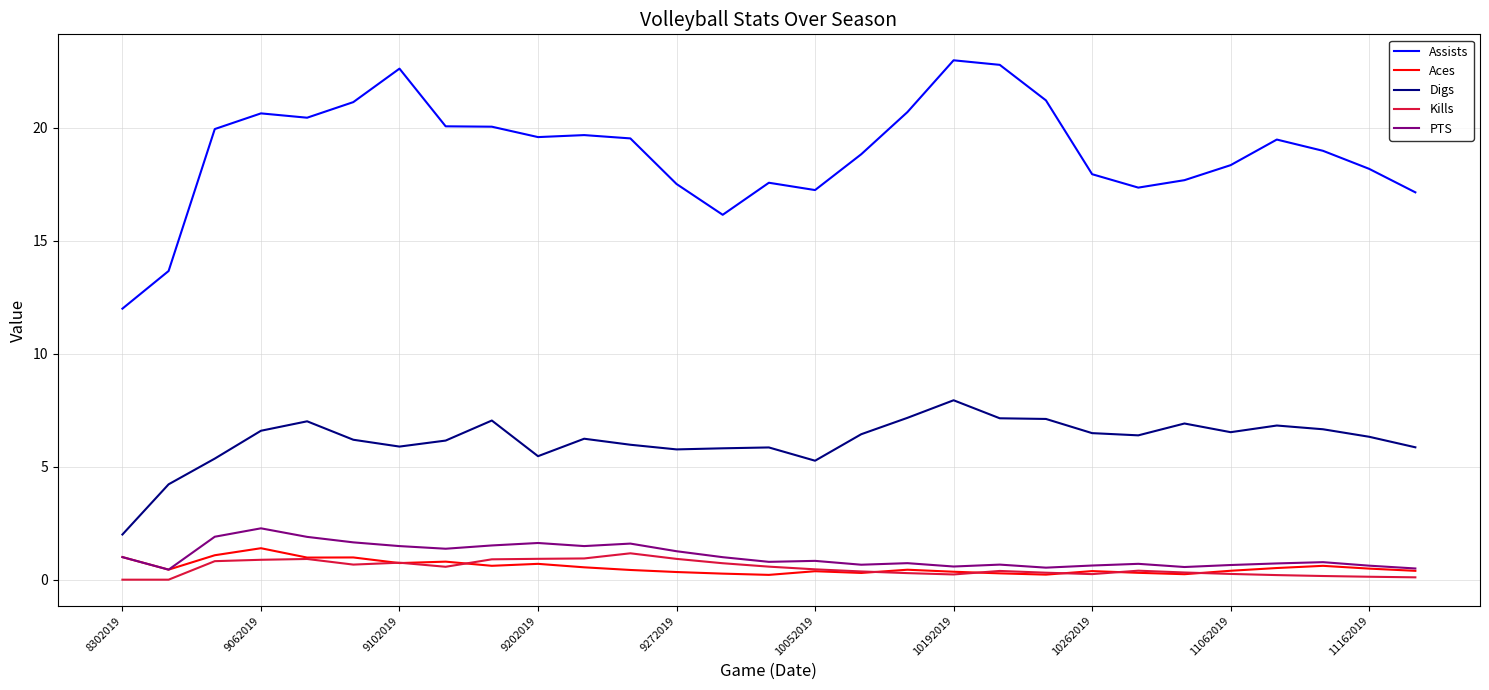

Which series has the largest total across all categories?

Assists